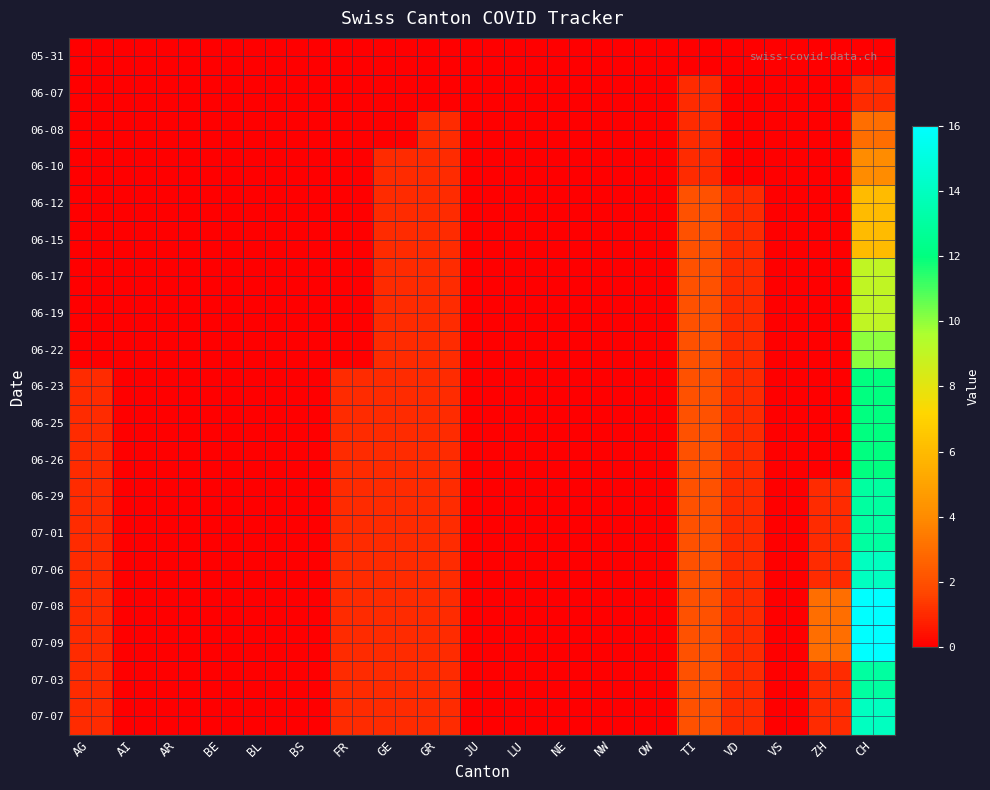

Reading right to left, extract all data points from this chart.

05-31: CH=0	ZH=0	VS=0	VD=0	TI=0	OW=0	NW=0	NE=0	LU=0	JU=0	GR=0	GE=0	FR=0	BS=0	BL=0	BE=0	AR=0	AI=0	AG=0
06-07: CH=1	ZH=0	VS=0	VD=0	TI=1	OW=0	NW=0	NE=0	LU=0	JU=0	GR=0	GE=0	FR=0	BS=0	BL=0	BE=0	AR=0	AI=0	AG=0
06-08: CH=3	ZH=0	VS=0	VD=0	TI=1	OW=0	NW=0	NE=0	LU=0	JU=0	GR=1	GE=0	FR=0	BS=0	BL=0	BE=0	AR=0	AI=0	AG=0
06-10: CH=4	ZH=0	VS=0	VD=0	TI=1	OW=0	NW=0	NE=0	LU=0	JU=0	GR=1	GE=1	FR=0	BS=0	BL=0	BE=0	AR=0	AI=0	AG=0
06-12: CH=6	ZH=0	VS=0	VD=1	TI=2	OW=0	NW=0	NE=0	LU=0	JU=0	GR=1	GE=1	FR=0	BS=0	BL=0	BE=0	AR=0	AI=0	AG=0
06-15: CH=6	ZH=0	VS=0	VD=1	TI=2	OW=0	NW=0	NE=0	LU=0	JU=0	GR=1	GE=1	FR=0	BS=0	BL=0	BE=0	AR=0	AI=0	AG=0
06-17: CH=9	ZH=0	VS=0	VD=1	TI=2	OW=0	NW=0	NE=0	LU=0	JU=0	GR=1	GE=1	FR=0	BS=0	BL=0	BE=0	AR=0	AI=0	AG=0
06-19: CH=9	ZH=0	VS=0	VD=1	TI=2	OW=0	NW=0	NE=0	LU=0	JU=0	GR=1	GE=1	FR=0	BS=0	BL=0	BE=0	AR=0	AI=0	AG=0
06-22: CH=10	ZH=0	VS=0	VD=1	TI=2	OW=0	NW=0	NE=0	LU=0	JU=0	GR=1	GE=1	FR=0	BS=0	BL=0	BE=0	AR=0	AI=0	AG=0
06-23: CH=12	ZH=0	VS=0	VD=1	TI=2	OW=0	NW=0	NE=0	LU=0	JU=0	GR=1	GE=1	FR=1	BS=0	BL=0	BE=0	AR=0	AI=0	AG=1
06-25: CH=12	ZH=0	VS=0	VD=1	TI=2	OW=0	NW=0	NE=0	LU=0	JU=0	GR=1	GE=1	FR=1	BS=0	BL=0	BE=0	AR=0	AI=0	AG=1
06-26: CH=12	ZH=0	VS=0	VD=1	TI=2	OW=0	NW=0	NE=0	LU=0	JU=0	GR=1	GE=1	FR=1	BS=0	BL=0	BE=0	AR=0	AI=0	AG=1
06-29: CH=13	ZH=1	VS=0	VD=1	TI=2	OW=0	NW=0	NE=0	LU=0	JU=0	GR=1	GE=1	FR=1	BS=0	BL=0	BE=0	AR=0	AI=0	AG=1
07-01: CH=13	ZH=1	VS=0	VD=1	TI=2	OW=0	NW=0	NE=0	LU=0	JU=0	GR=1	GE=1	FR=1	BS=0	BL=0	BE=0	AR=0	AI=0	AG=1
07-06: CH=14	ZH=1	VS=0	VD=1	TI=2	OW=0	NW=0	NE=0	LU=0	JU=0	GR=1	GE=1	FR=1	BS=0	BL=0	BE=0	AR=0	AI=0	AG=1
07-08: CH=16	ZH=3	VS=0	VD=1	TI=2	OW=0	NW=0	NE=0	LU=0	JU=0	GR=1	GE=1	FR=1	BS=0	BL=0	BE=0	AR=0	AI=0	AG=1
07-09: CH=16	ZH=3	VS=0	VD=1	TI=2	OW=0	NW=0	NE=0	LU=0	JU=0	GR=1	GE=1	FR=1	BS=0	BL=0	BE=0	AR=0	AI=0	AG=1
07-03: CH=13	ZH=1	VS=0	VD=1	TI=2	OW=0	NW=0	NE=0	LU=0	JU=0	GR=1	GE=1	FR=1	BS=0	BL=0	BE=0	AR=0	AI=0	AG=1
07-07: CH=14	ZH=1	VS=0	VD=1	TI=2	OW=0	NW=0	NE=0	LU=0	JU=0	GR=1	GE=1	FR=1	BS=0	BL=0	BE=0	AR=0	AI=0	AG=1